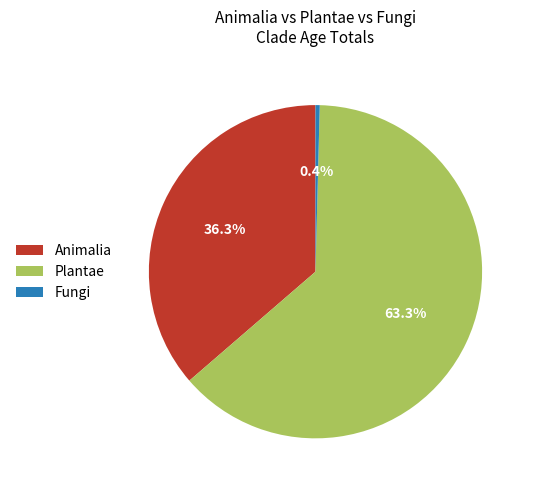

Which category has the biggest portion of the pie?

Plantae